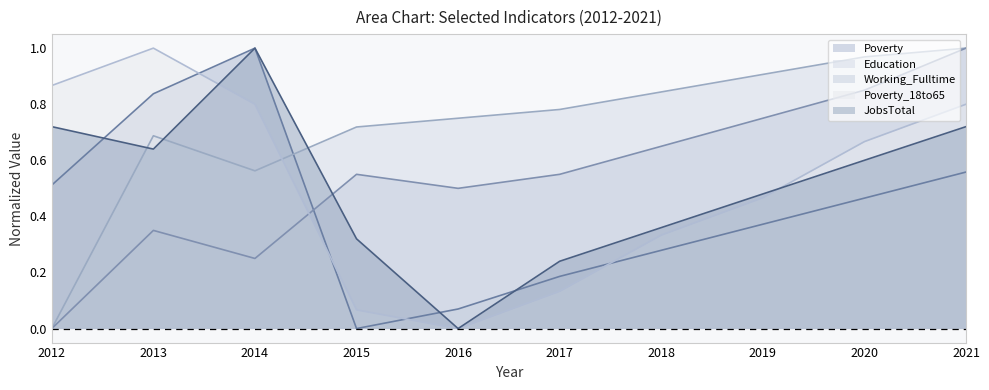

How many interior local valleys does the Education series have?

1